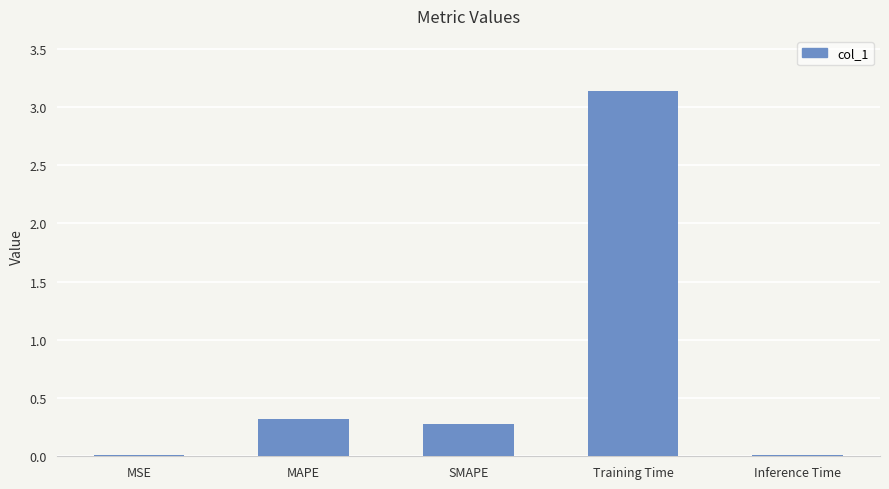

The chart shows a value of 0.3 at MAPE. True or false?

True